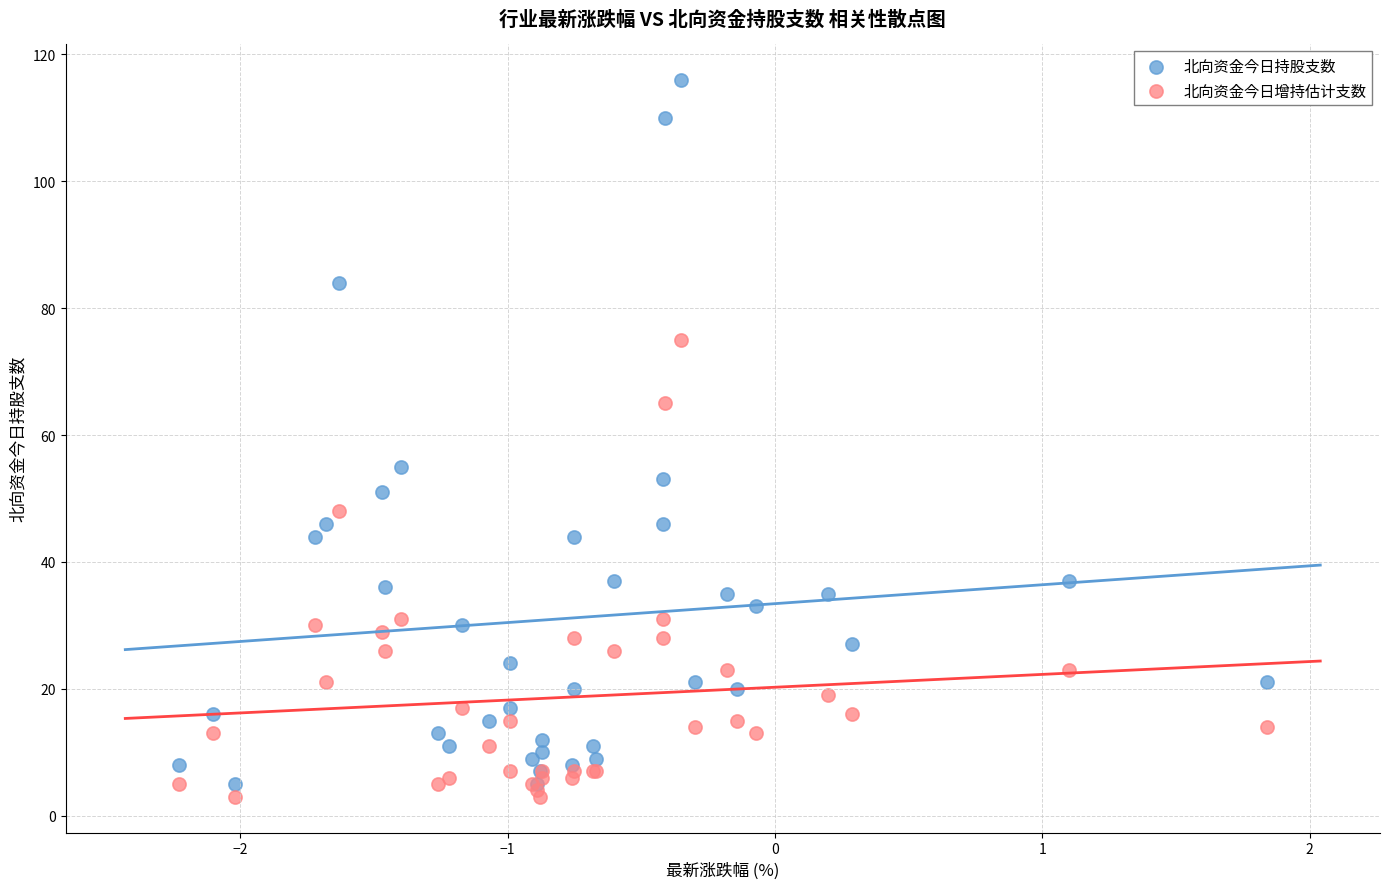

Which series reaches the minimum Y coordinate?

北向资金今日增持估计支数